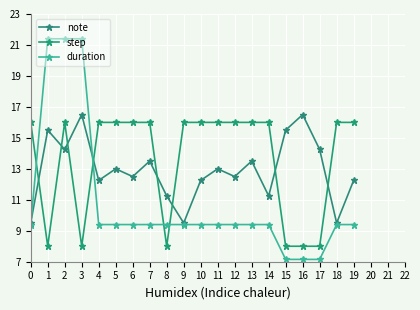

True or false: step and duration intersect in this chart.

True